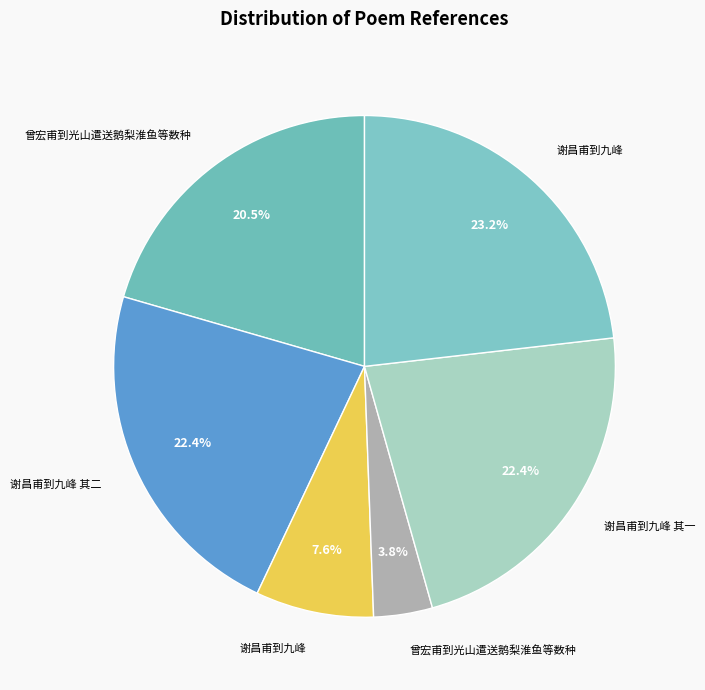

To the nearest percent, what is the average slice percentage?

17%